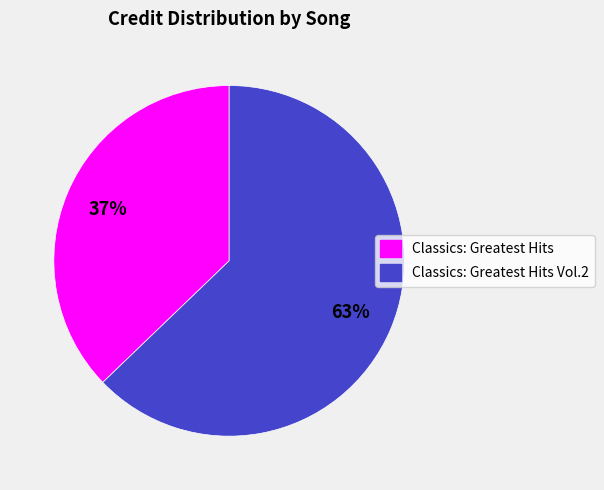

What is the largest slice in the pie chart?

Classics: Greatest Hits Vol.2